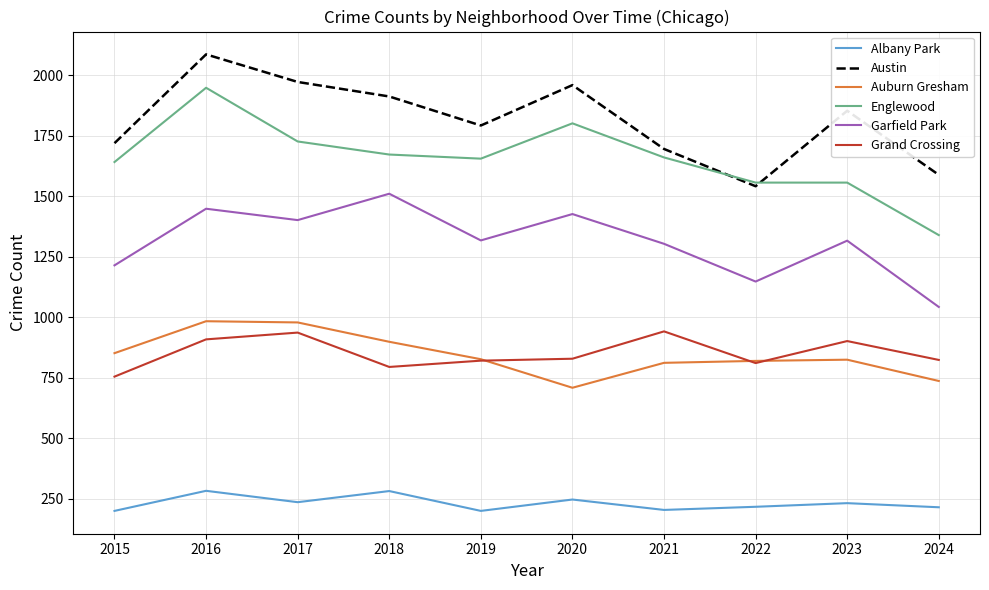

True or false: Auburn Gresham and Austin intersect in this chart.

False